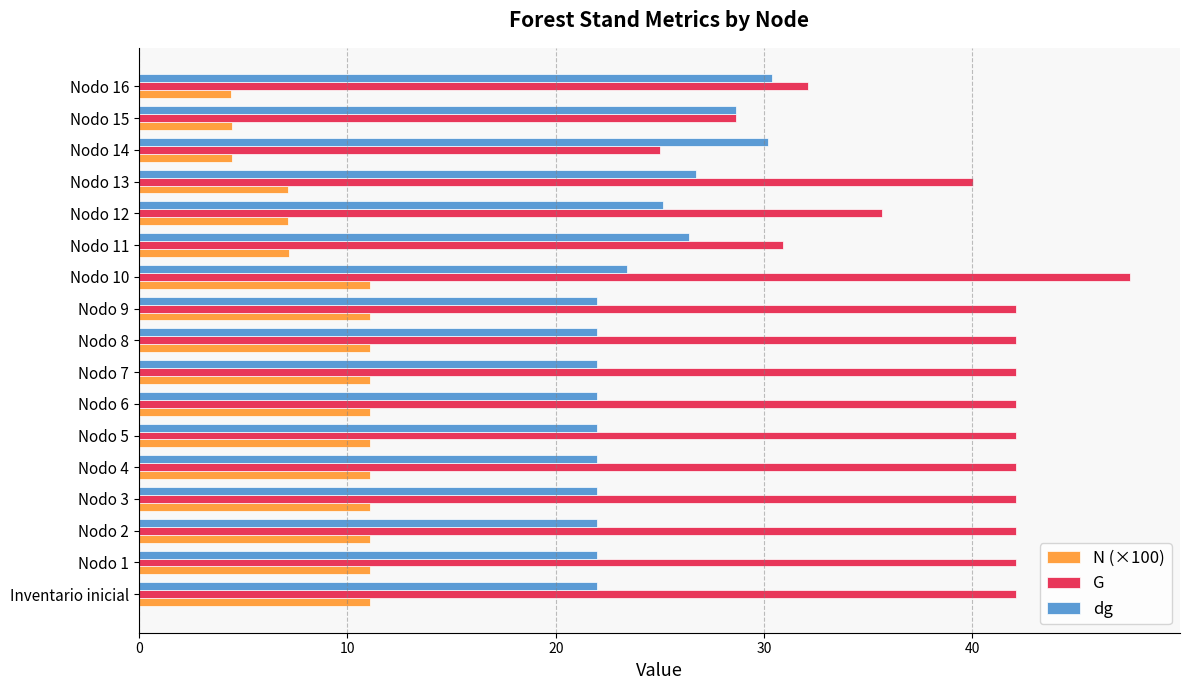

Which series has the largest total across all categories?

G